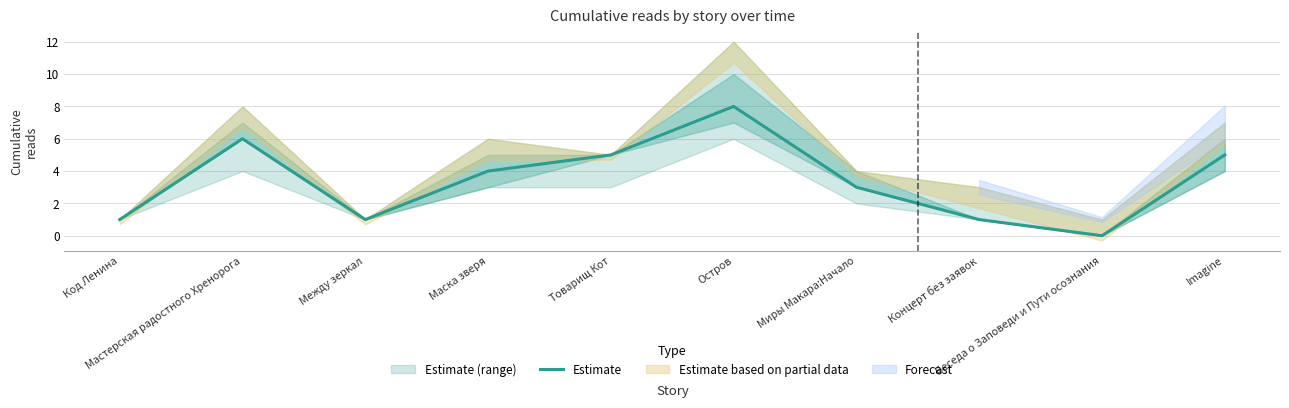

List the labels in order of value, largest first.

Остров, Мастерская радостного Хренорога, Товарищ Кот, Imagine, Маска зверя, Миры Макара:Начало, Код Ленина, Между зеркал, Концерт без заявок, Беседа о Заповеди и Пути осознания